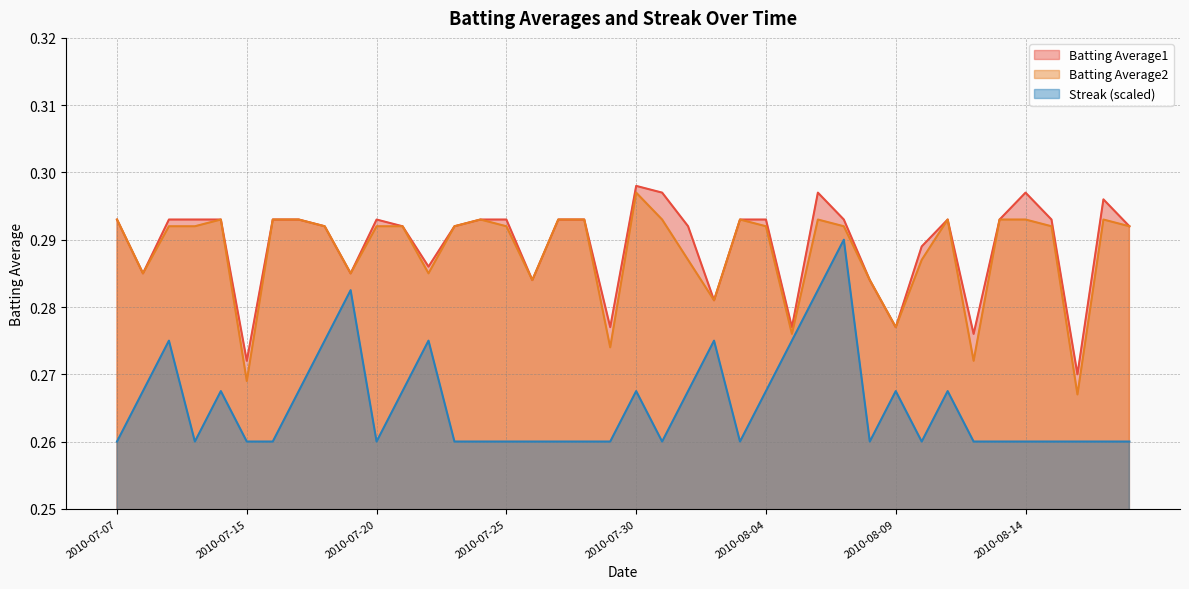

Count the Streak values in the range 0 to 1.

40